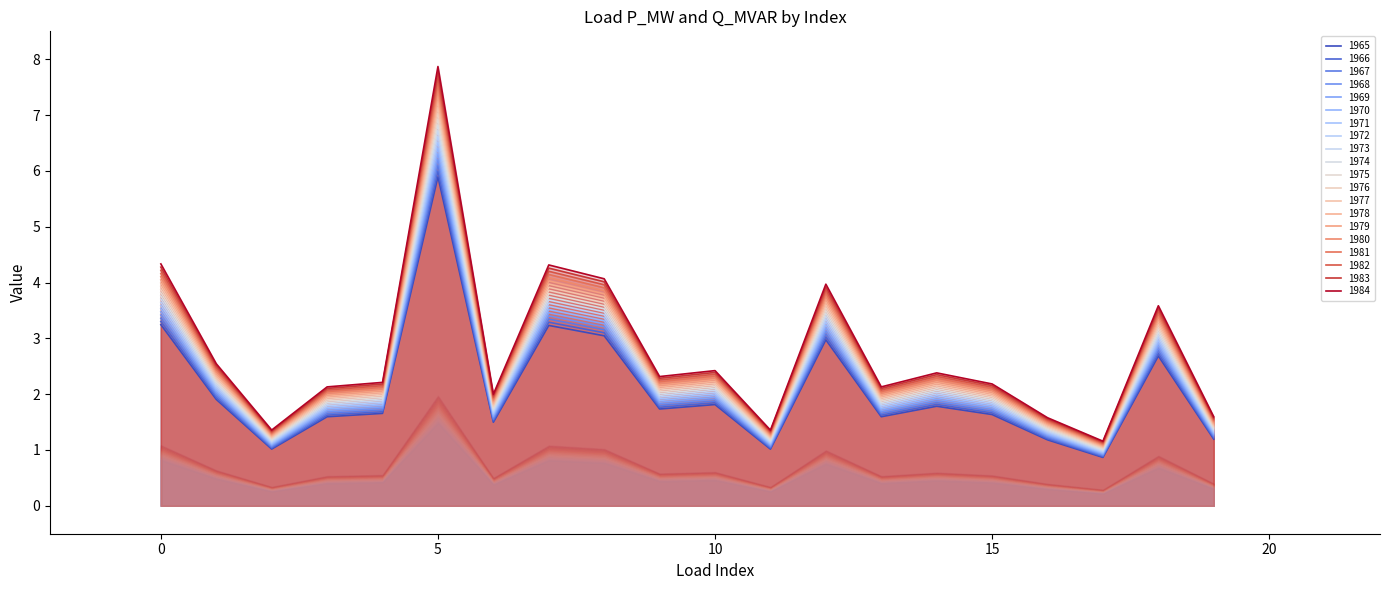

Where is the first local minimum for p_mw?

2